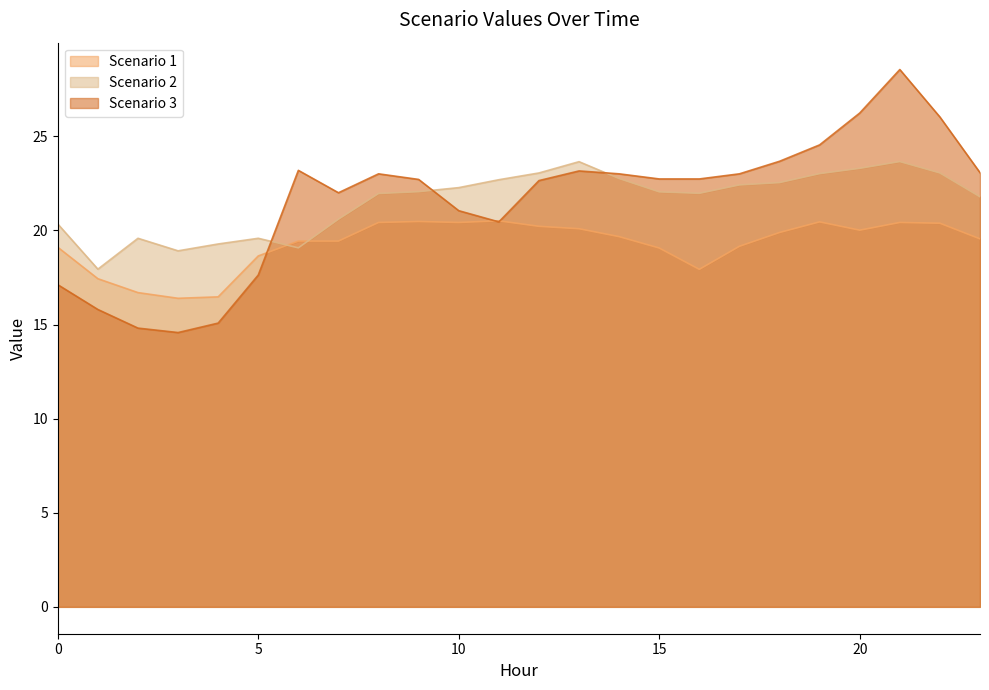

What are all the series names shown in the legend?

Scenario 1, Scenario 2, Scenario 3